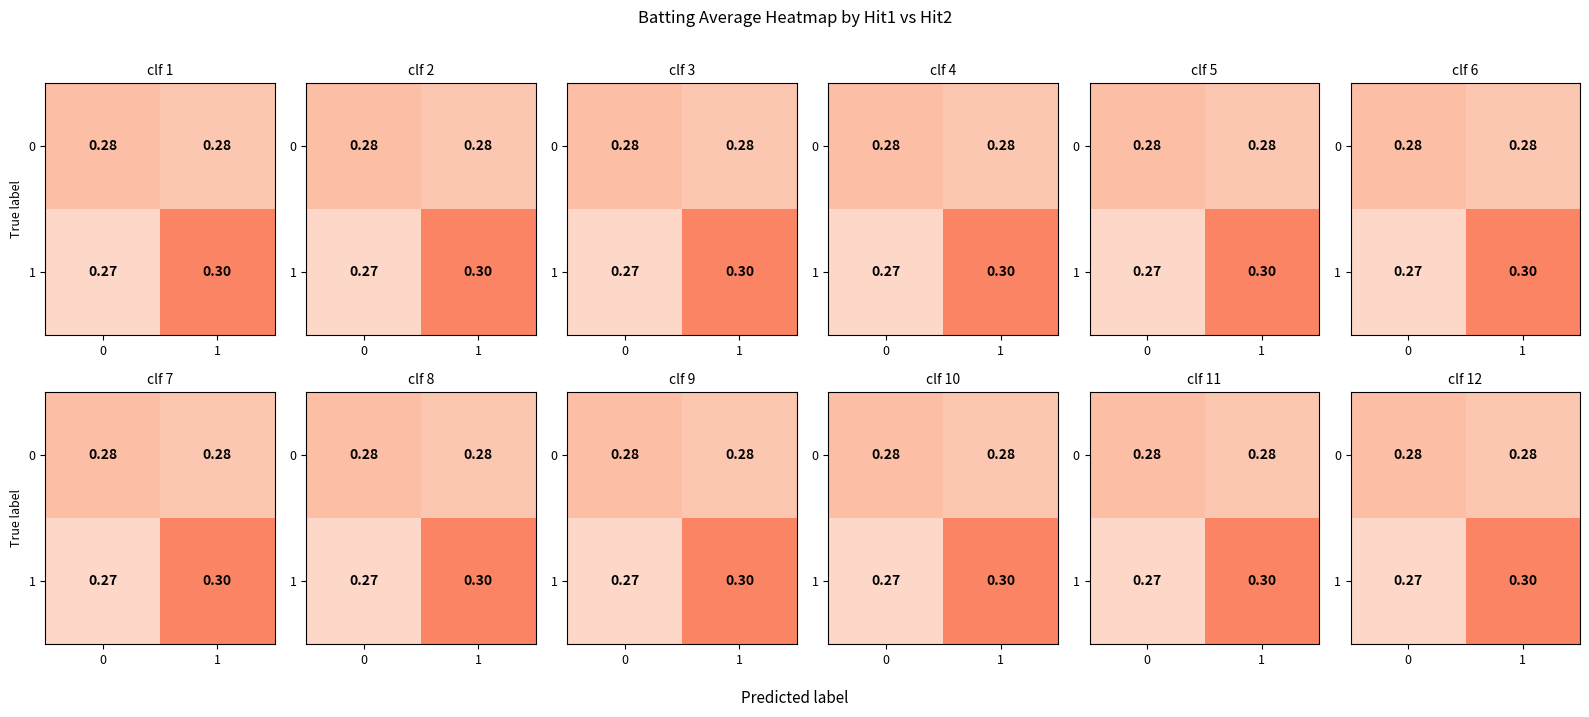

Is the value of row_1 at 0 greater than the value of row_0 at 0?

No